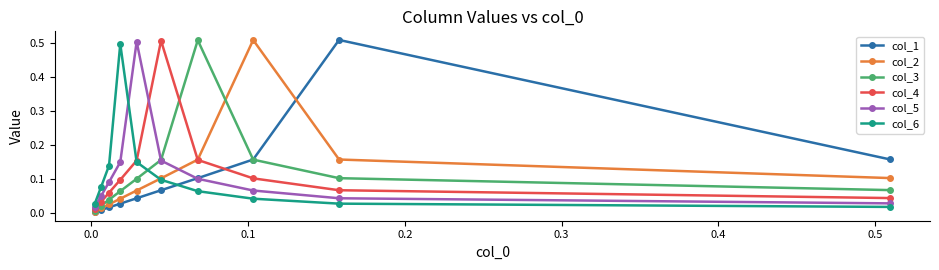

The value of col_1 at 0.4 is 0.0. True or false?

False